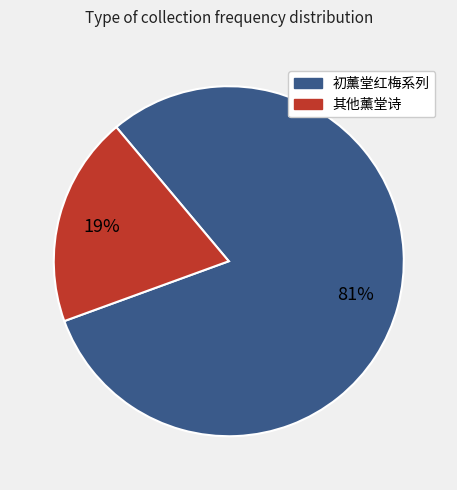

To the nearest percent, what is the average slice percentage?

50%